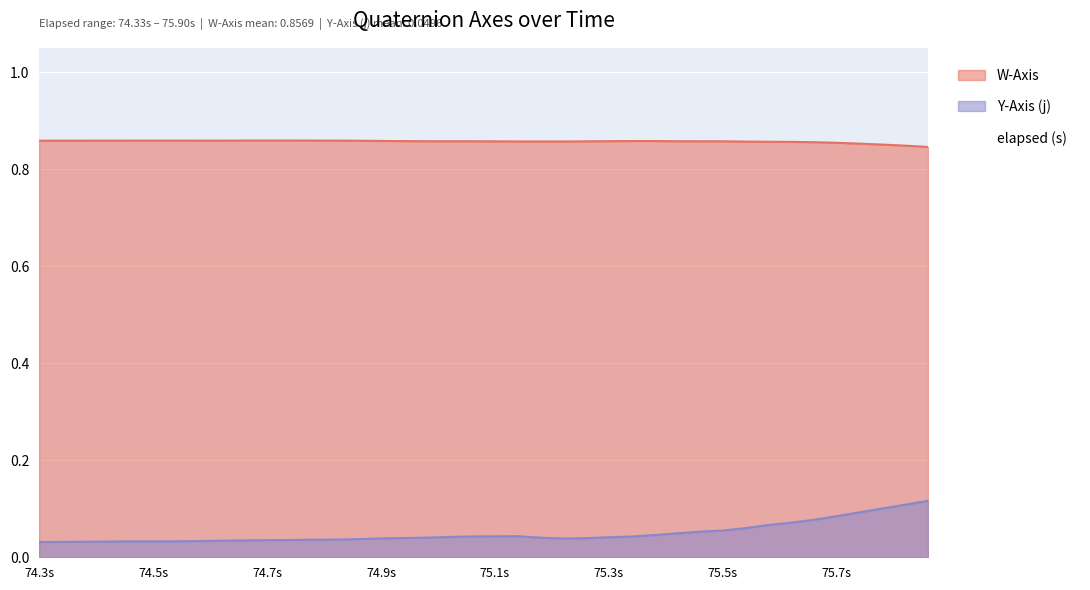

How many lines are shown in the chart?

3